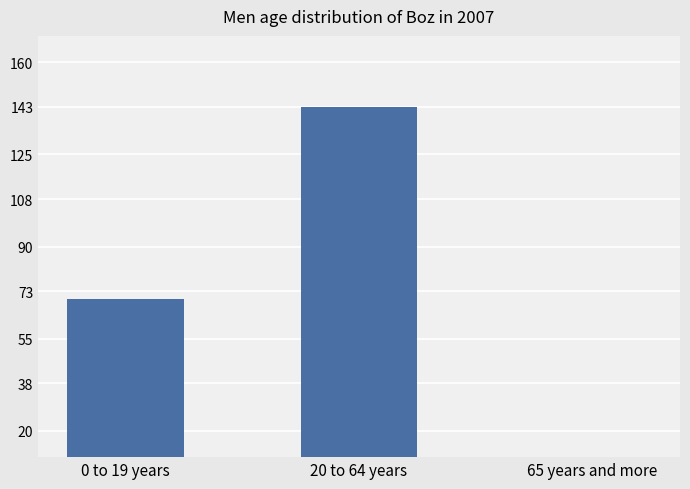

List the labels in order of value, smallest first.

65 years and more, 0 to 19 years, 20 to 64 years